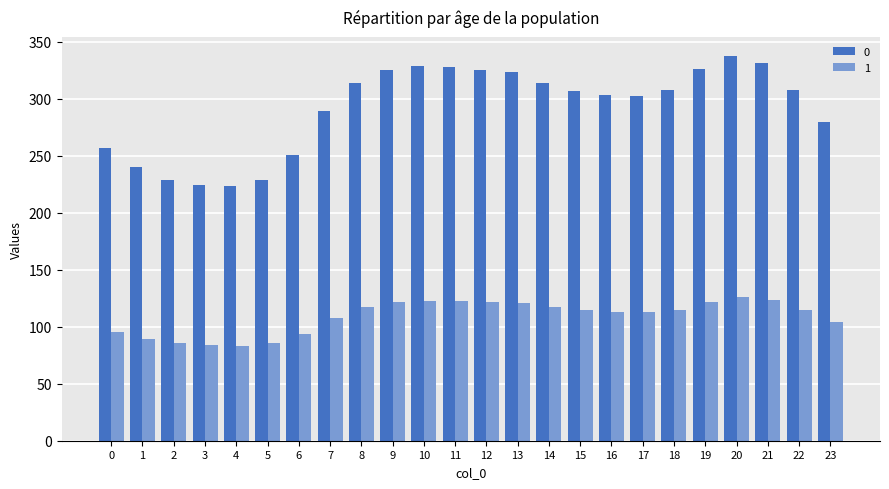

What is the total value across all series at 21?

454.8